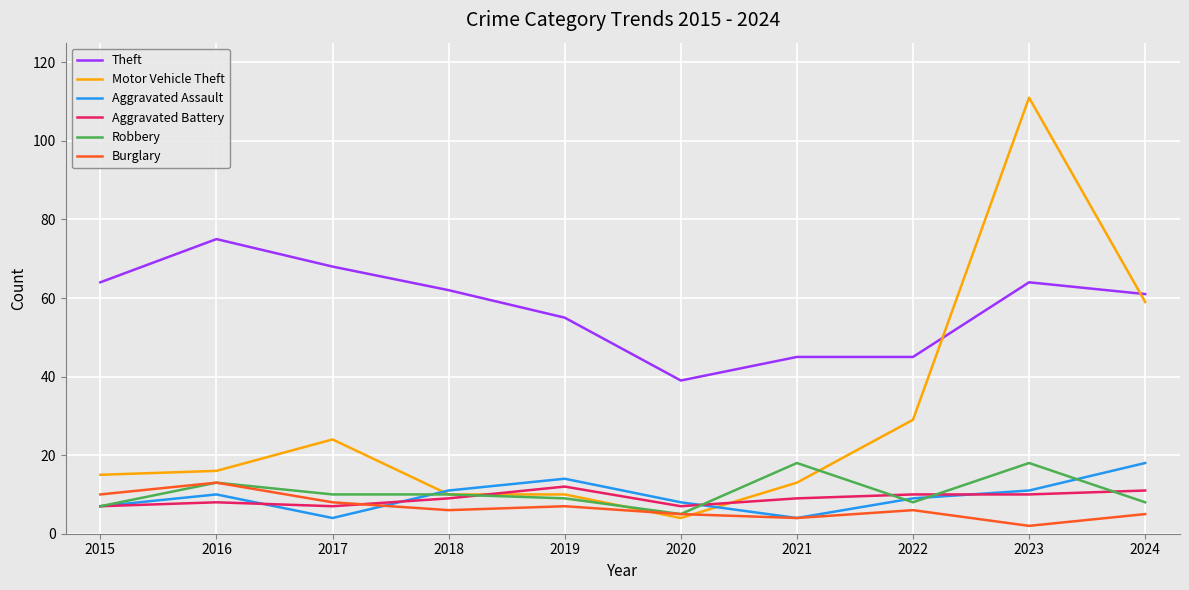

What are all the series names shown in the legend?

Theft, Motor Vehicle Theft, Aggravated Assault, Aggravated Battery, Robbery, Burglary